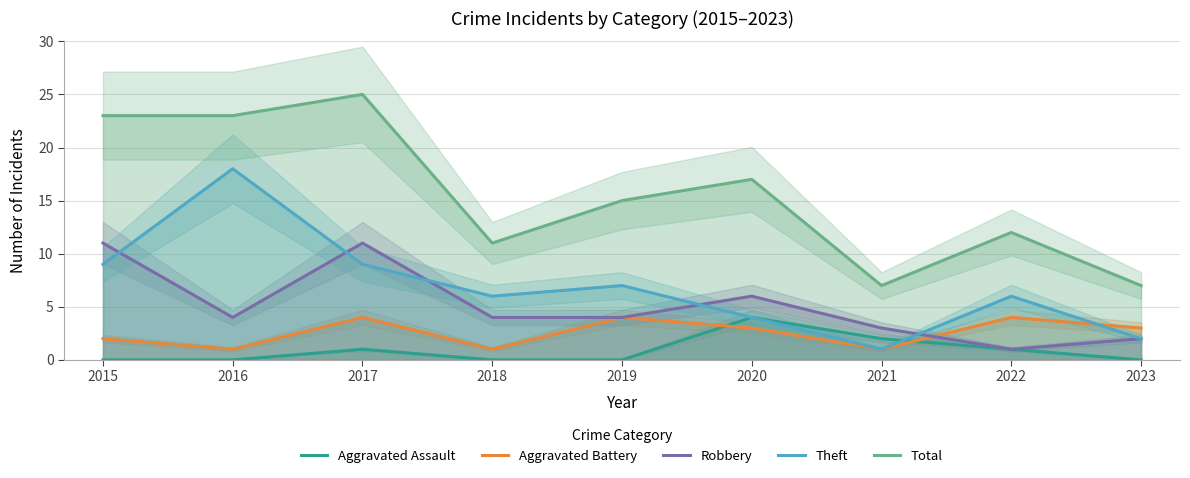

How many positive values does the Aggravated Assault series have?

4